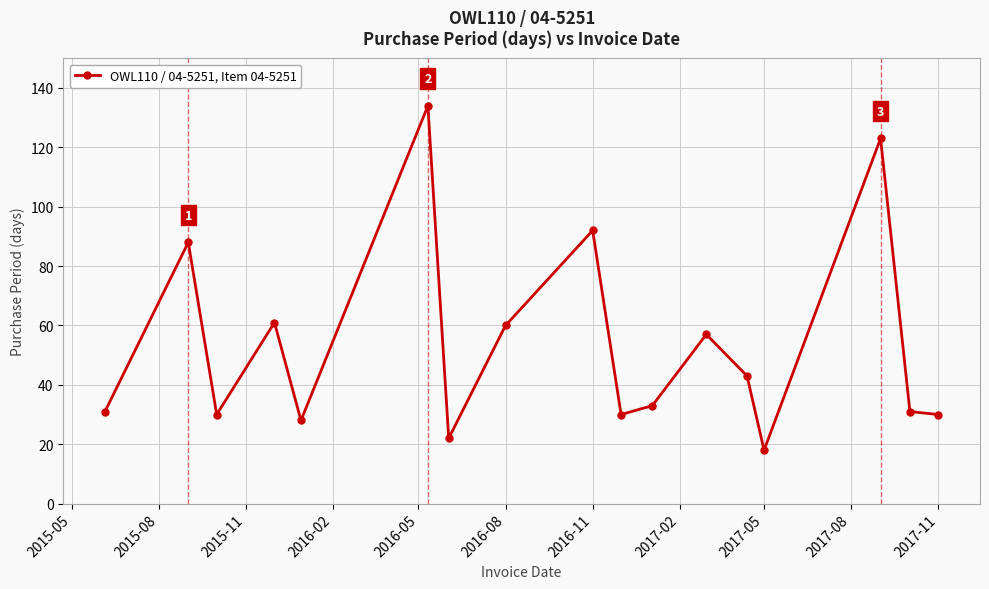

True or false: there are more than 0 points higher than both neighbors.

True